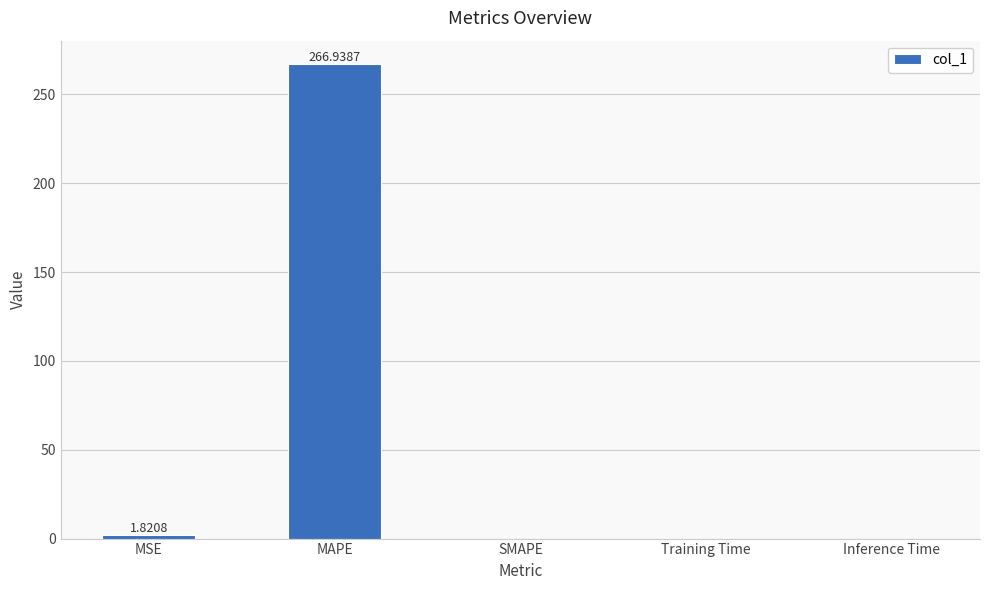

Which label corresponds to the largest value in the chart?

MAPE